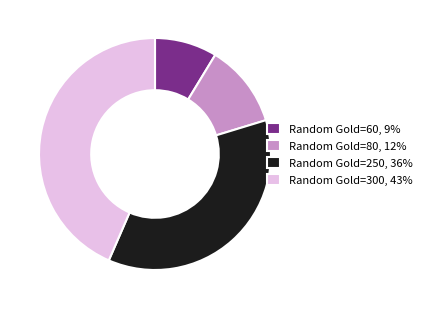

What is the smallest slice in the pie chart?

Random Gold=60, 9%